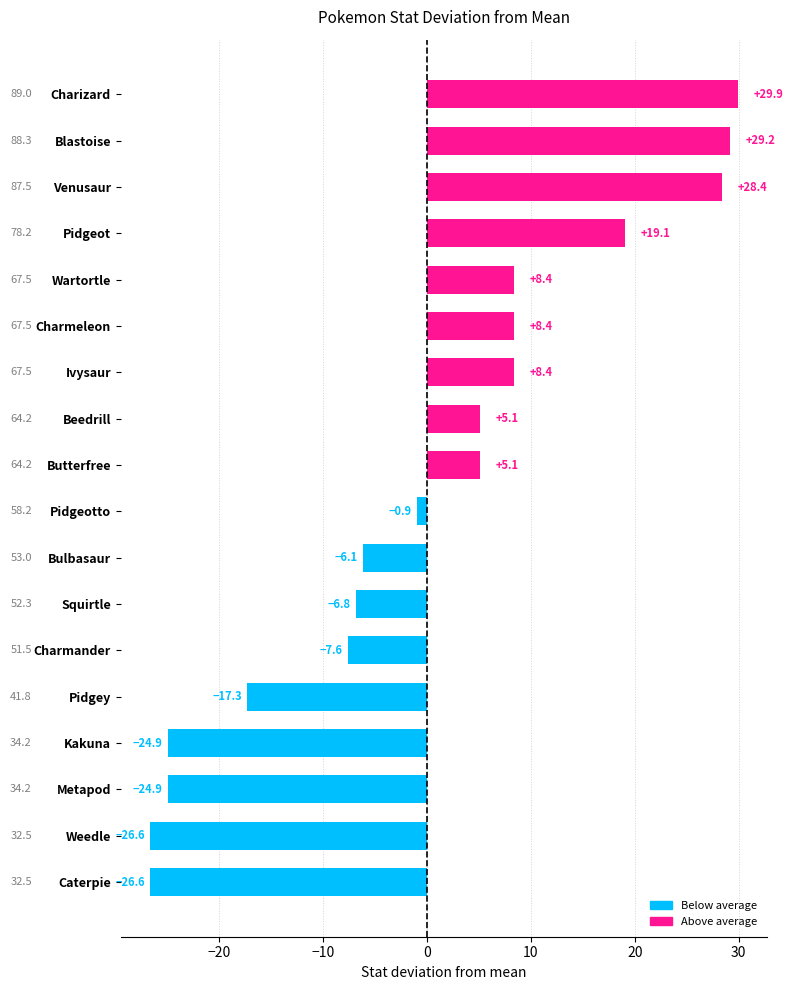

What is the minimum value shown in the chart?

-26.6